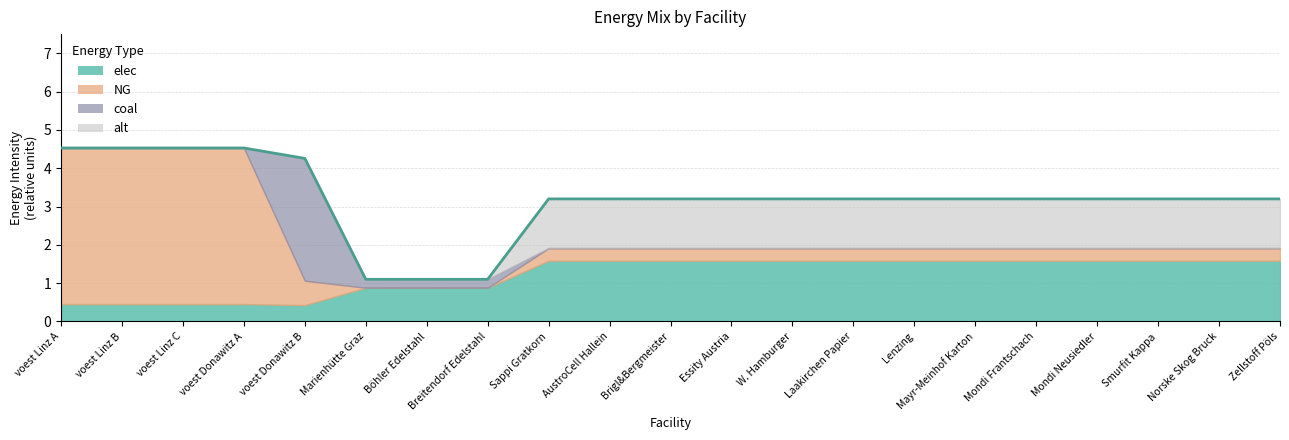

True or false: the data shows 3.2 at Mondi Neusiedler.

True